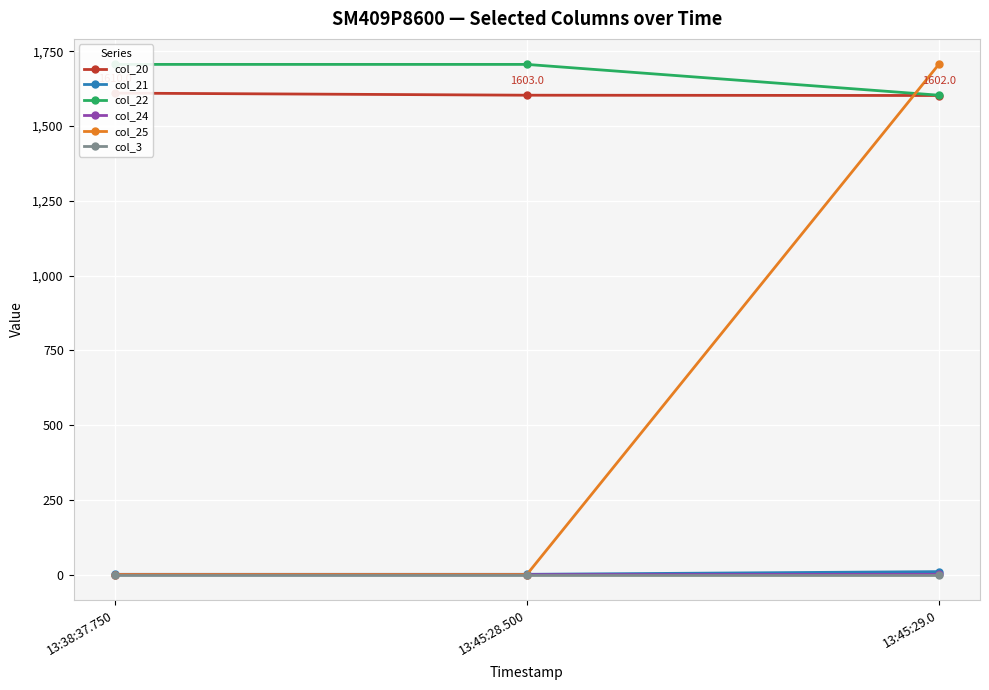

Reading left to right, transcribe all the data shown in this chart.

col_20: 1610	1603	1602
col_21: 1	1	10
col_22: 1706	1706	1603
col_24: 0	0	1
col_25: 0	0	1706
col_3: 0	0	0